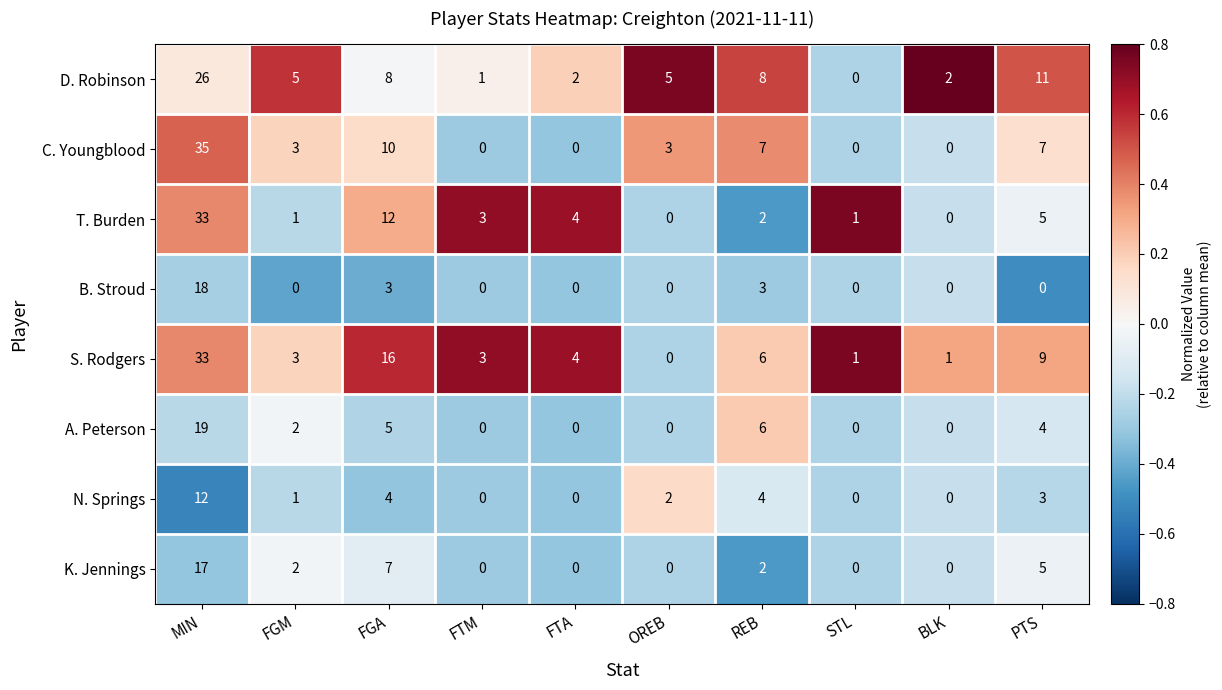

At FGA, list the series in order from smallest to largest.

B. Stroud, N. Springs, A. Peterson, K. Jennings, D. Robinson, C. Youngblood, T. Burden, S. Rodgers